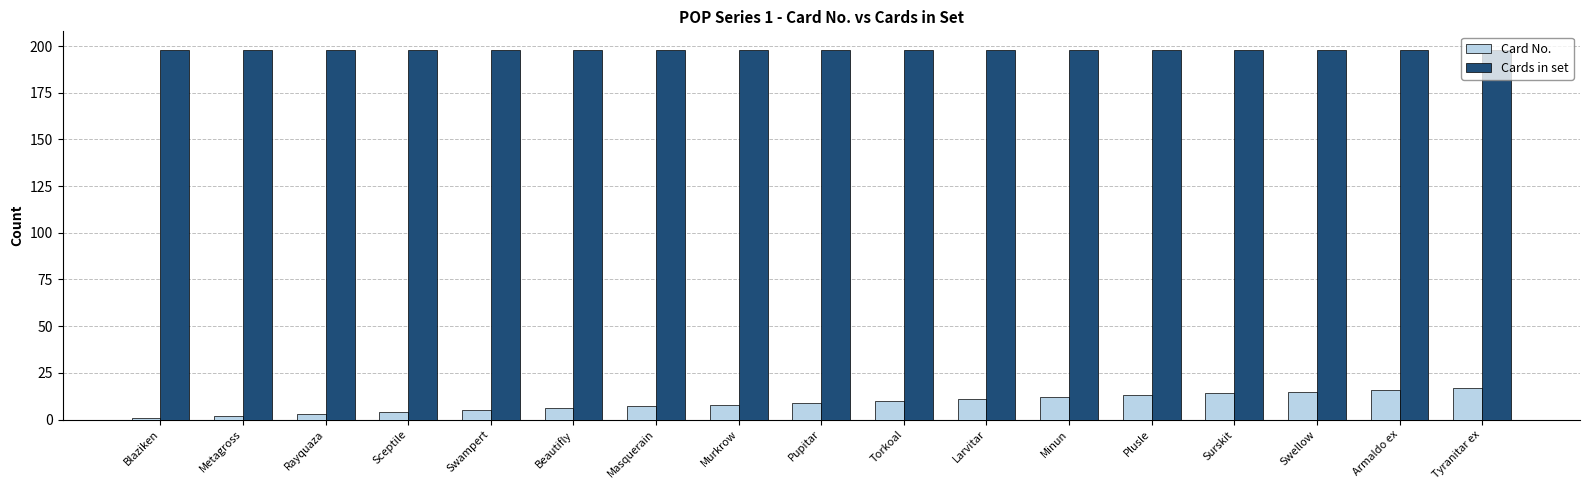

Is the value of Card No. at Blaziken greater than the value of Cards in set at Sceptile?

No